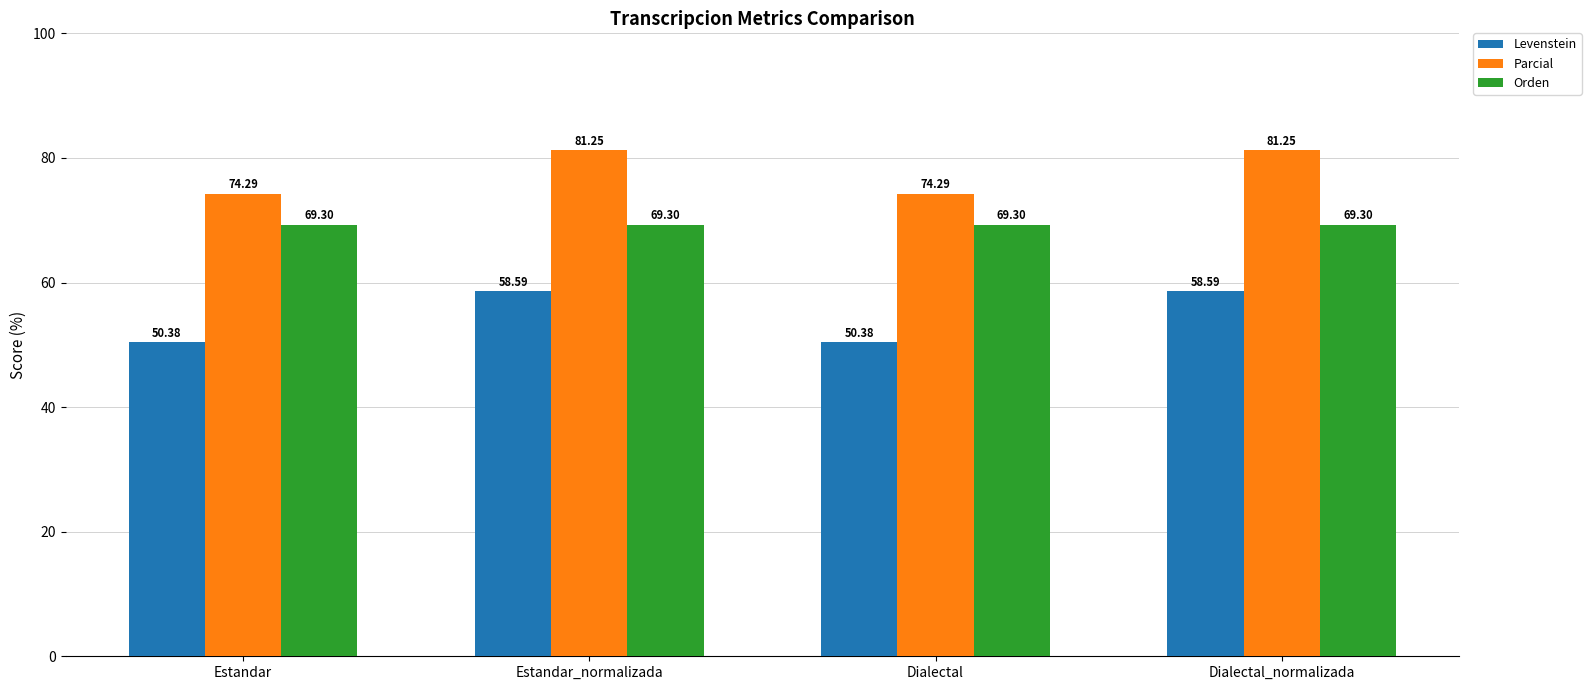

Which series has the widest spread of values?

Levenstein